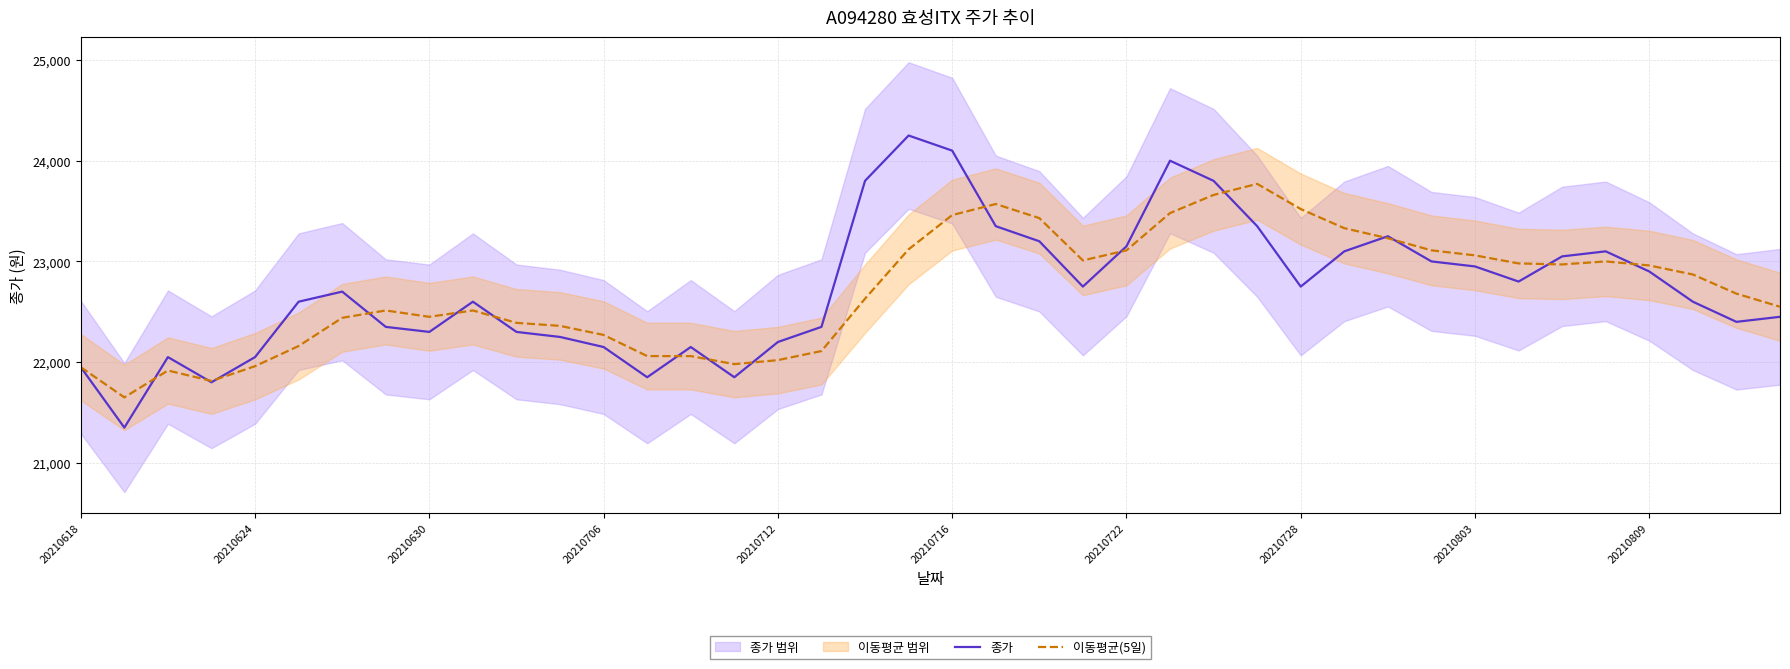

Reading left to right, what are all the values shown in this chart?

종가: 21950	21350	22050	21800	22050	22600	22700	22350	22300	22600	22300	22250	22150	21850	22150	21850	22200	22350	23800	24250	24100	23350	23200	22750	23150	24000	23800	23350	22750	23100	23250	23000	22950	22800	23050	23100	22900	22600	22400	22450
이동평균(5일): 21950	21650	21917	21813	21960	22160	22440	22513	22450	22513	22390	22360	22270	22060	22060	21980	22020	22110	22630	23120	23460	23570	23430	23010	23110	23480	23660	23770	23520	23330	23230	23110	23060	22980	22970	23000	22960	22870	22680	22550